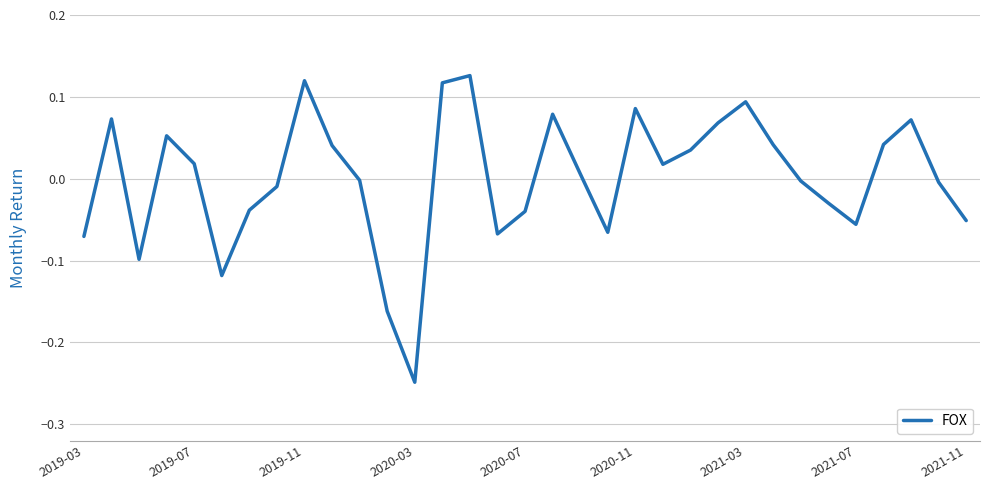

What is the difference between the maximum and minimum values?

0.4